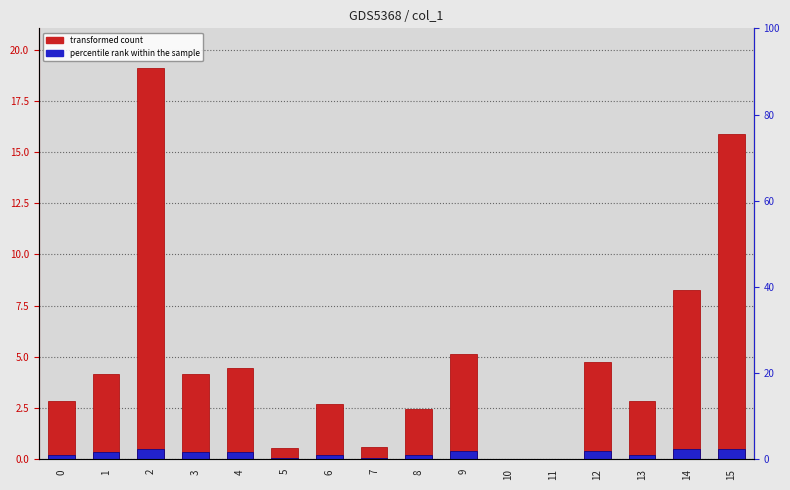

How many data points in transformed count are less than 4?

8